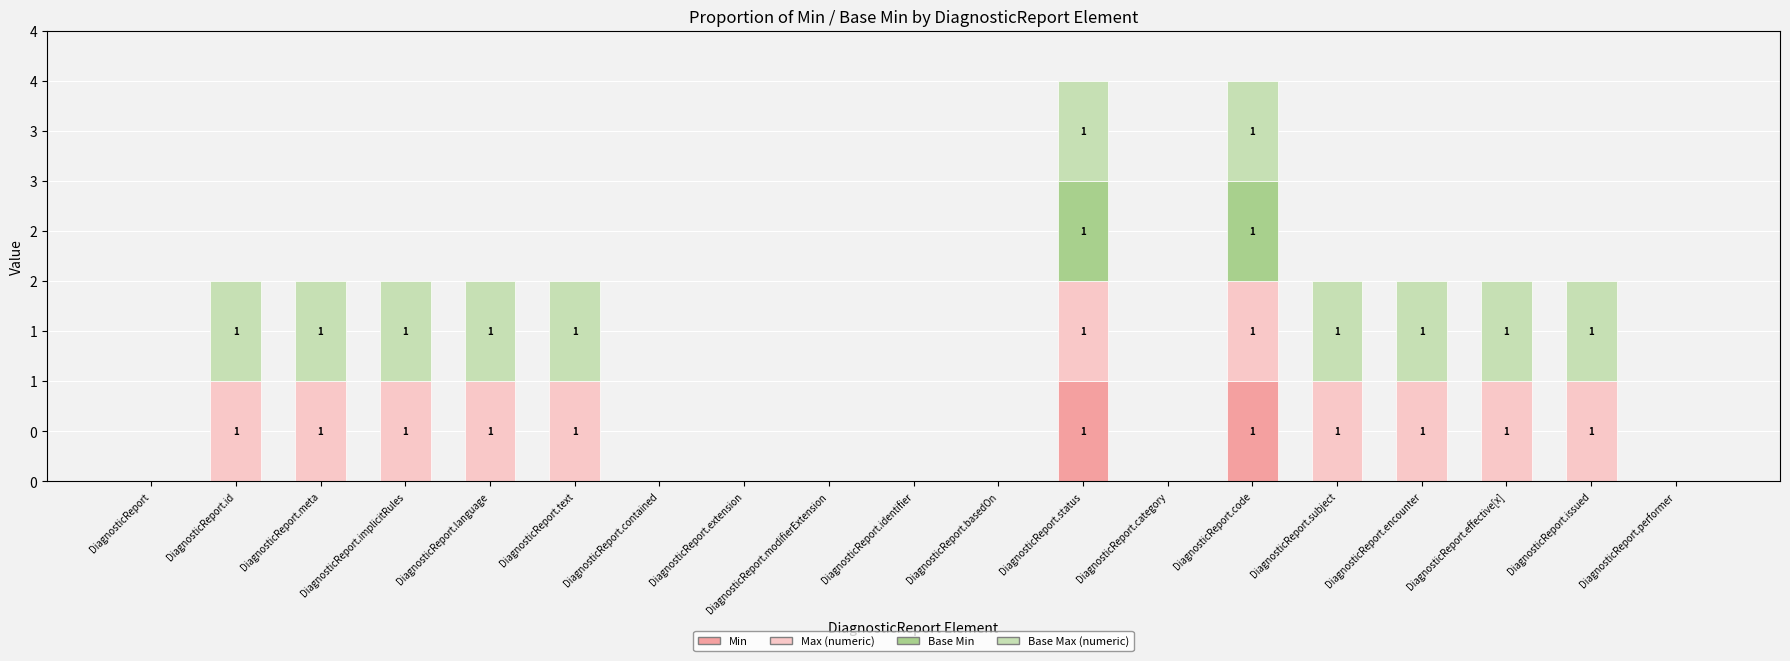

Are the bars horizontal?

No